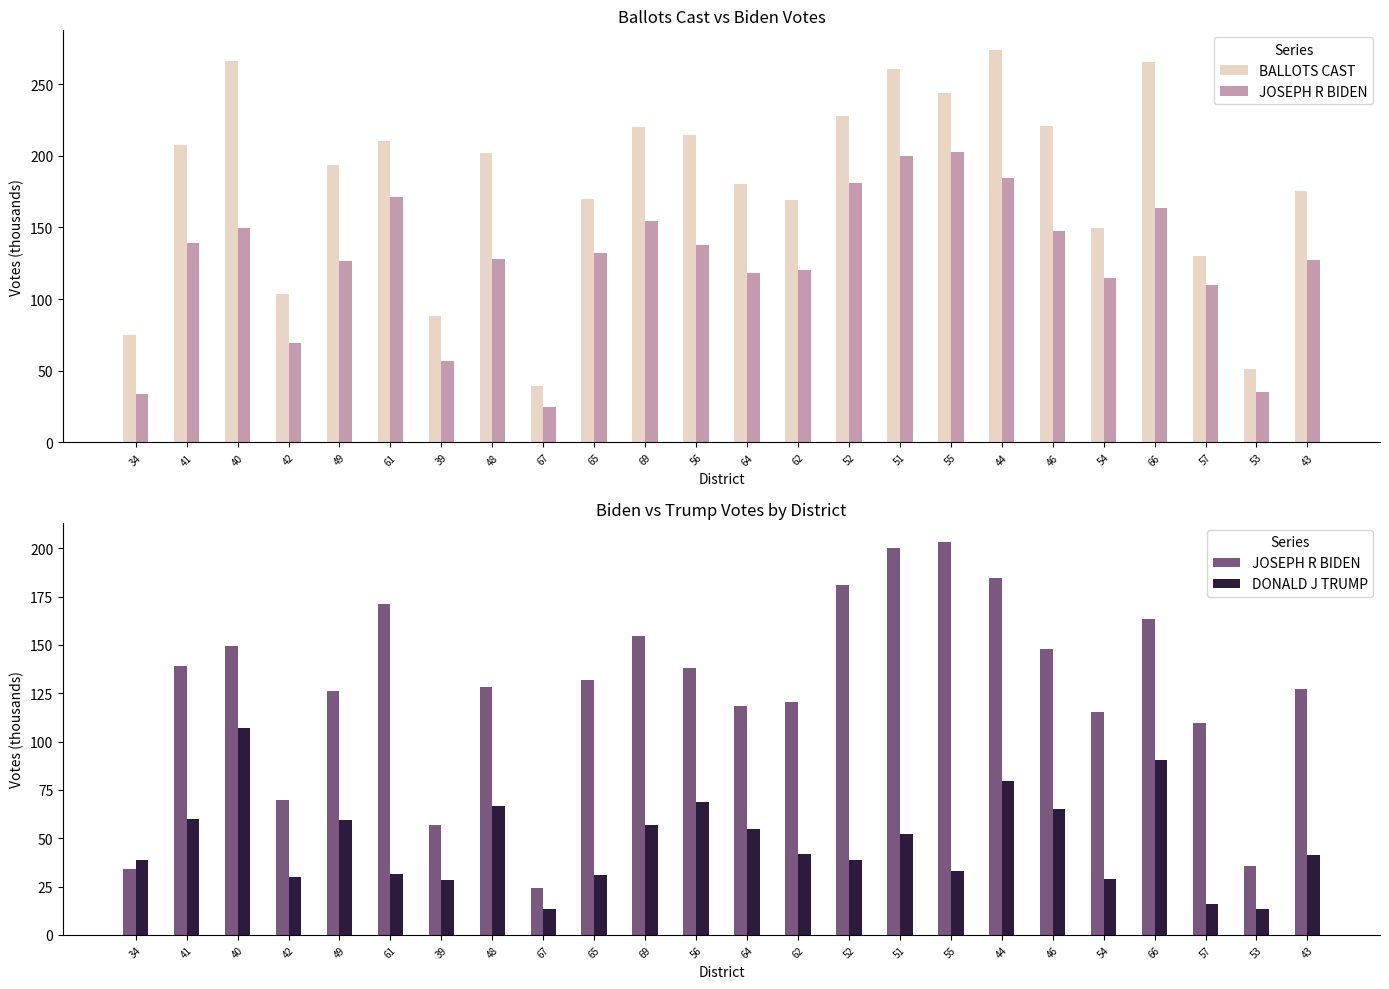

What is the difference between the maximum and minimum values in the BALLOTS CAST series?

234.6